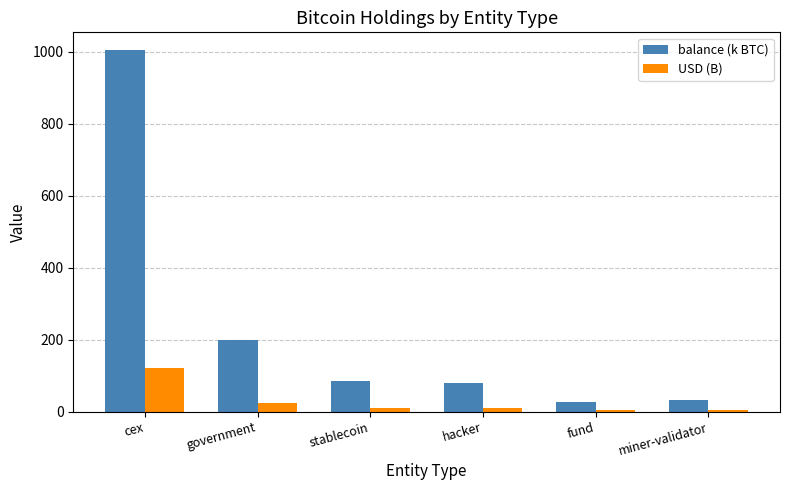

Where is USD (B) nearest to the value 62?

government